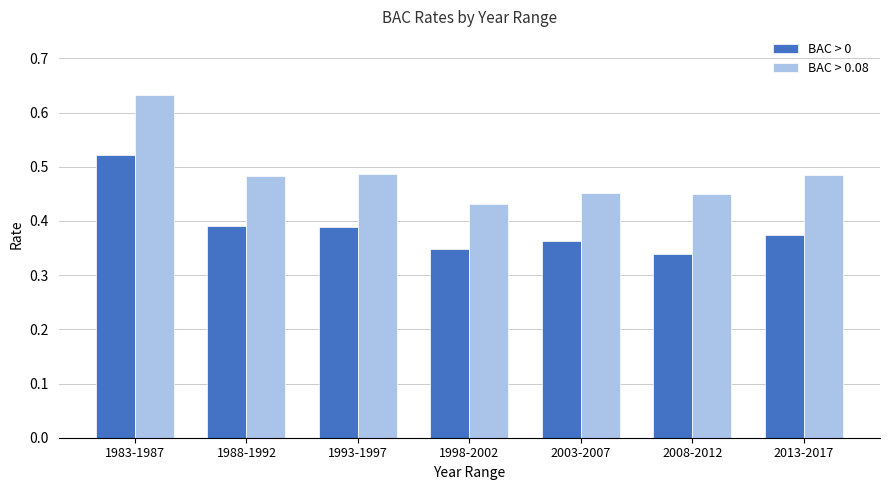

At which category is the sum across all series the highest?

1983-1987